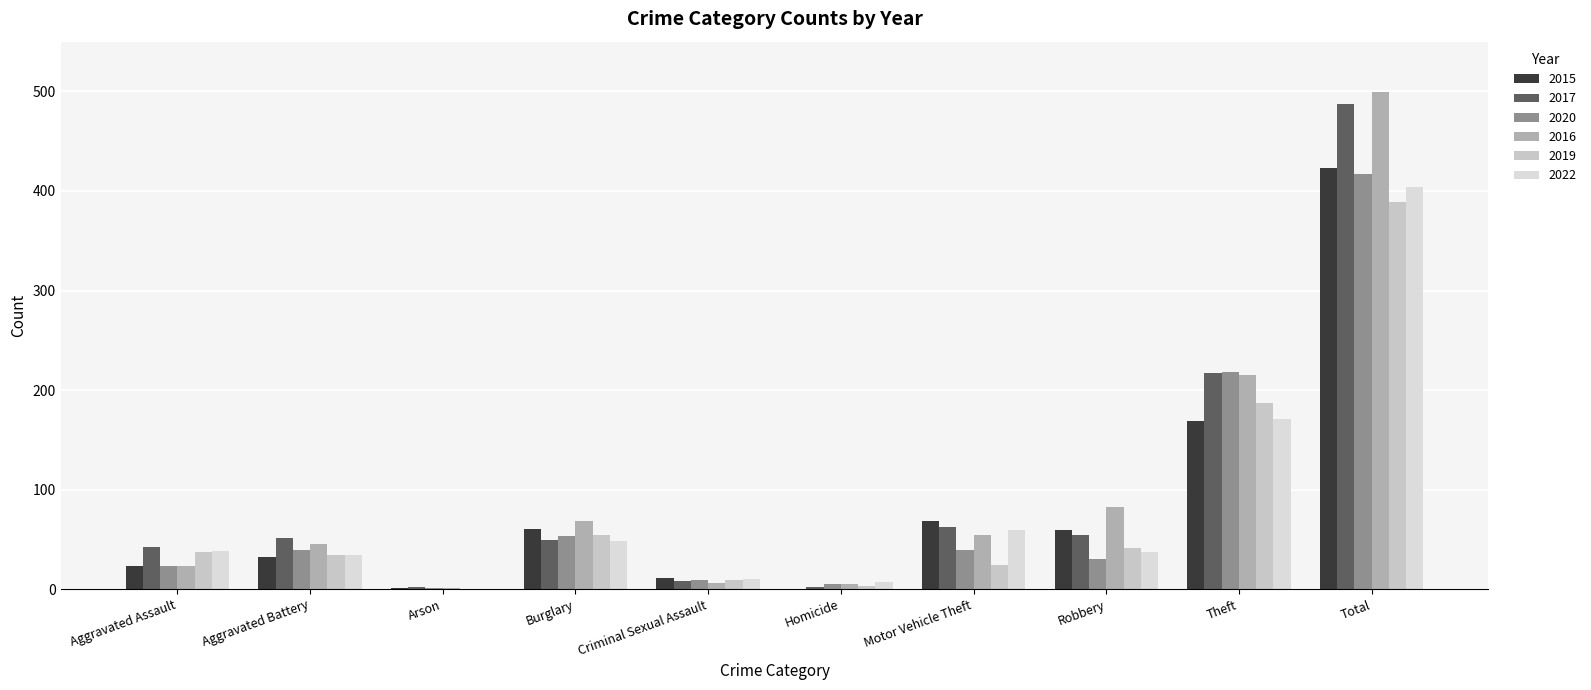

Count the number of categories in the chart.

10